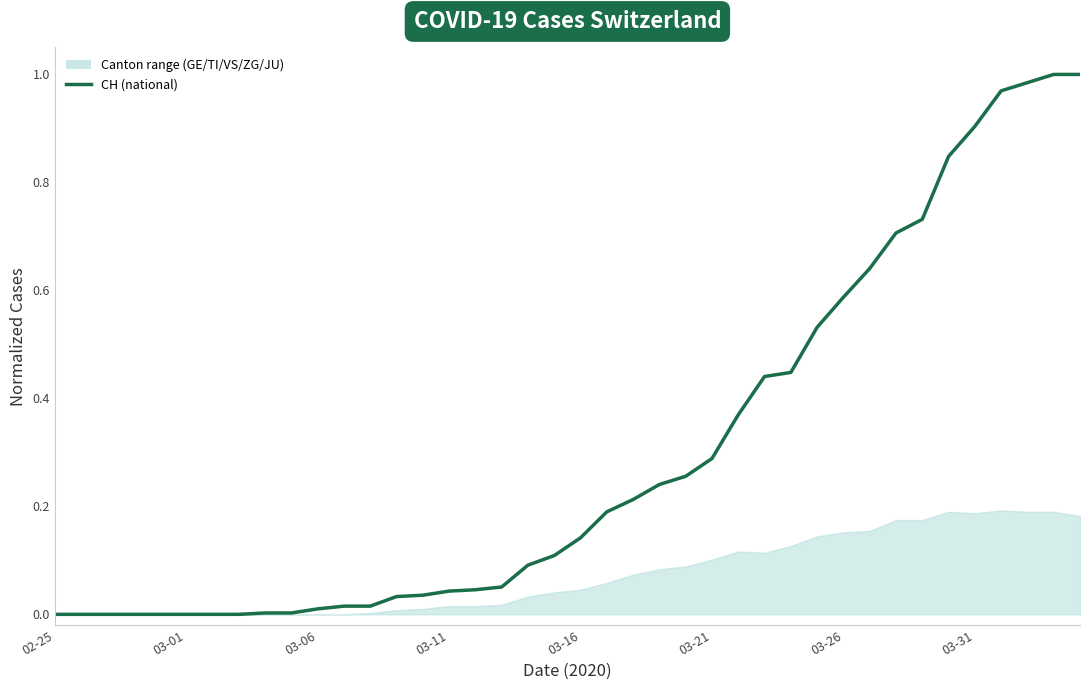

Which has a higher value, 29 or 8?

29